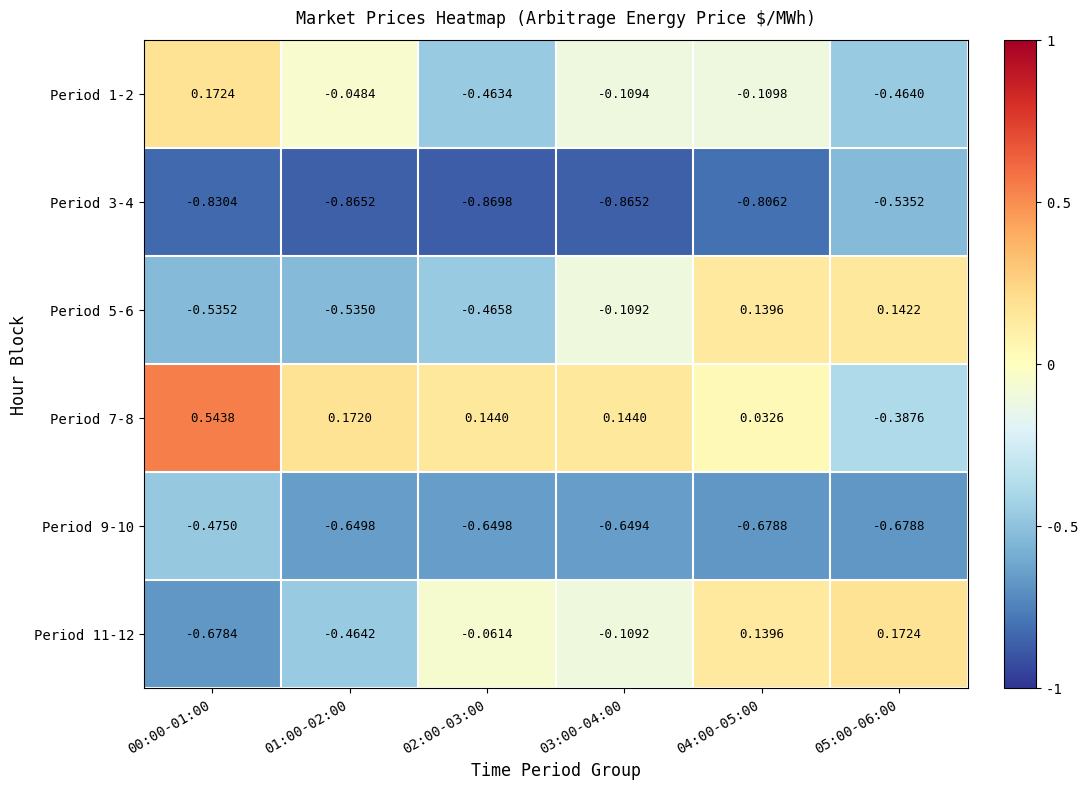

Is the value of Period 3-4 at 01:00-02:00 greater than the value of Period 5-6 at 02:00-03:00?

No